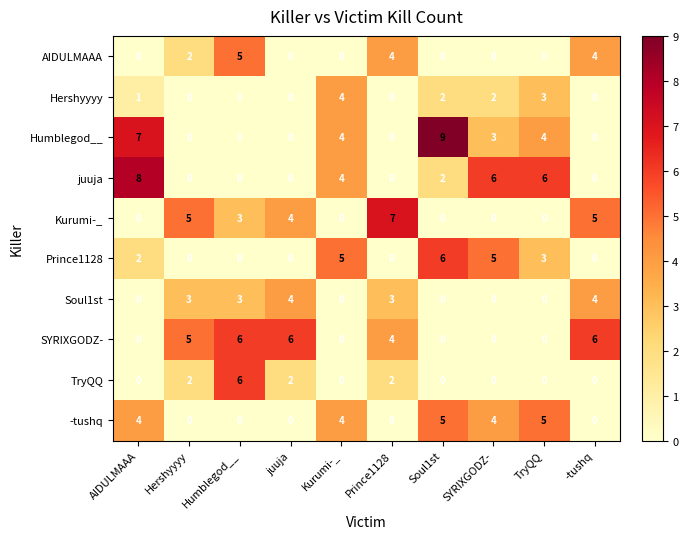

How many distinct data groups are displayed?

10